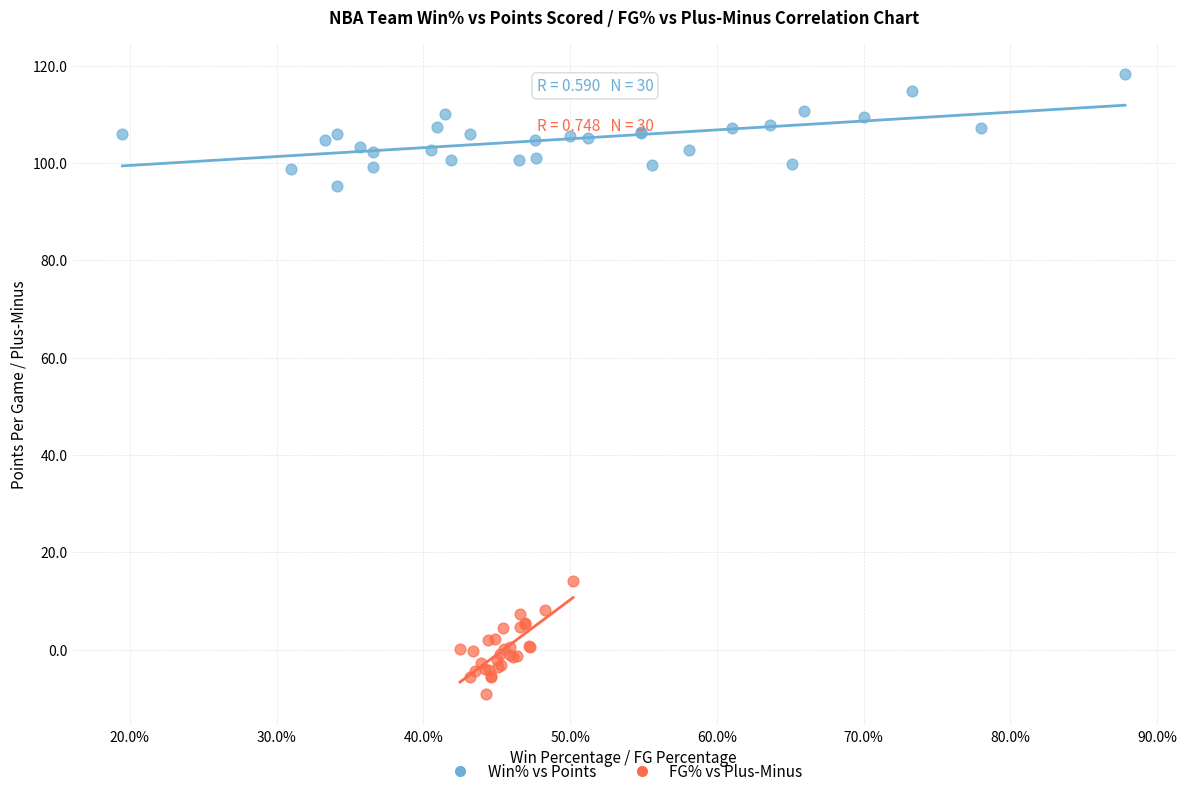

Which series contains the highest Y value?

Win% vs Points